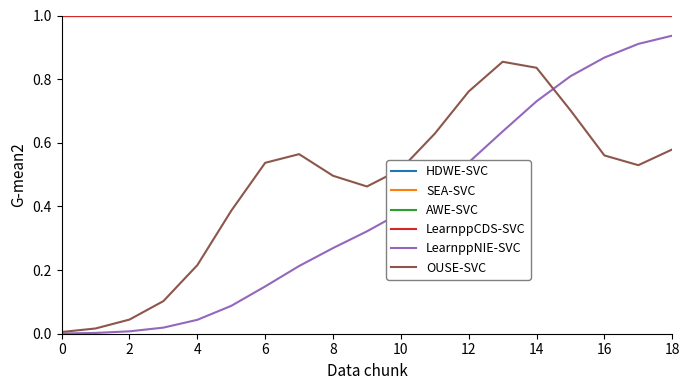

Does the chart have visible grid lines?

No